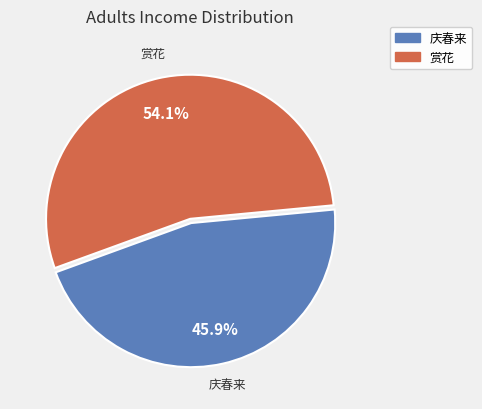

Rank the categories by value from lowest to highest.

庆春来, 赏花